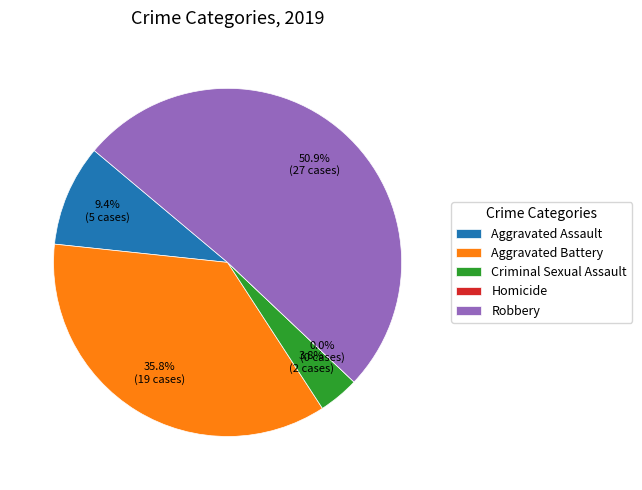

Is it true that Aggravated Battery is 36% of the pie?

True